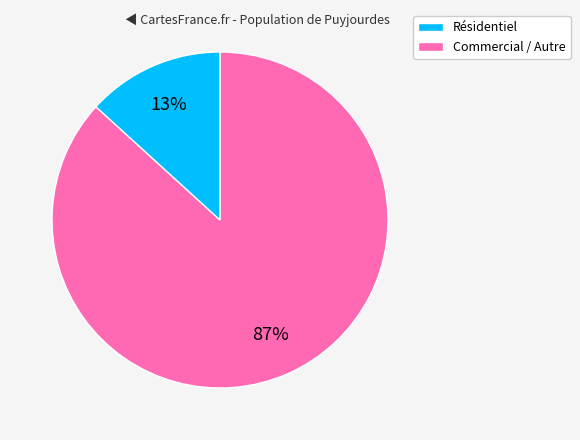

To the nearest percent, what is the average slice percentage?

50%